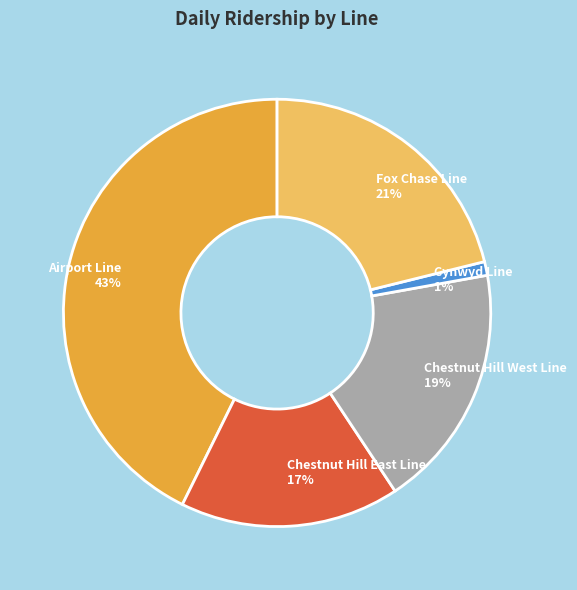

Between Cynwyd Line and Chestnut Hill West Line, which is larger?

Chestnut Hill West Line